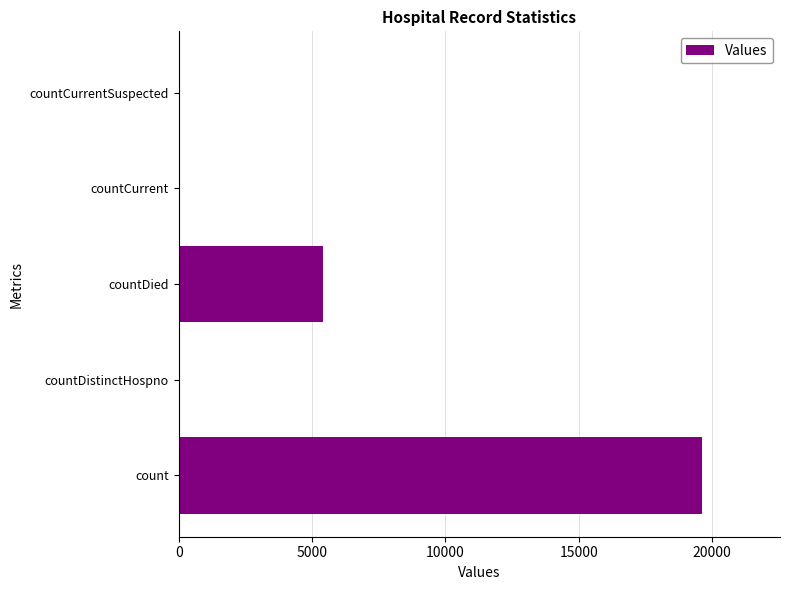

Are the bars horizontal?

Yes